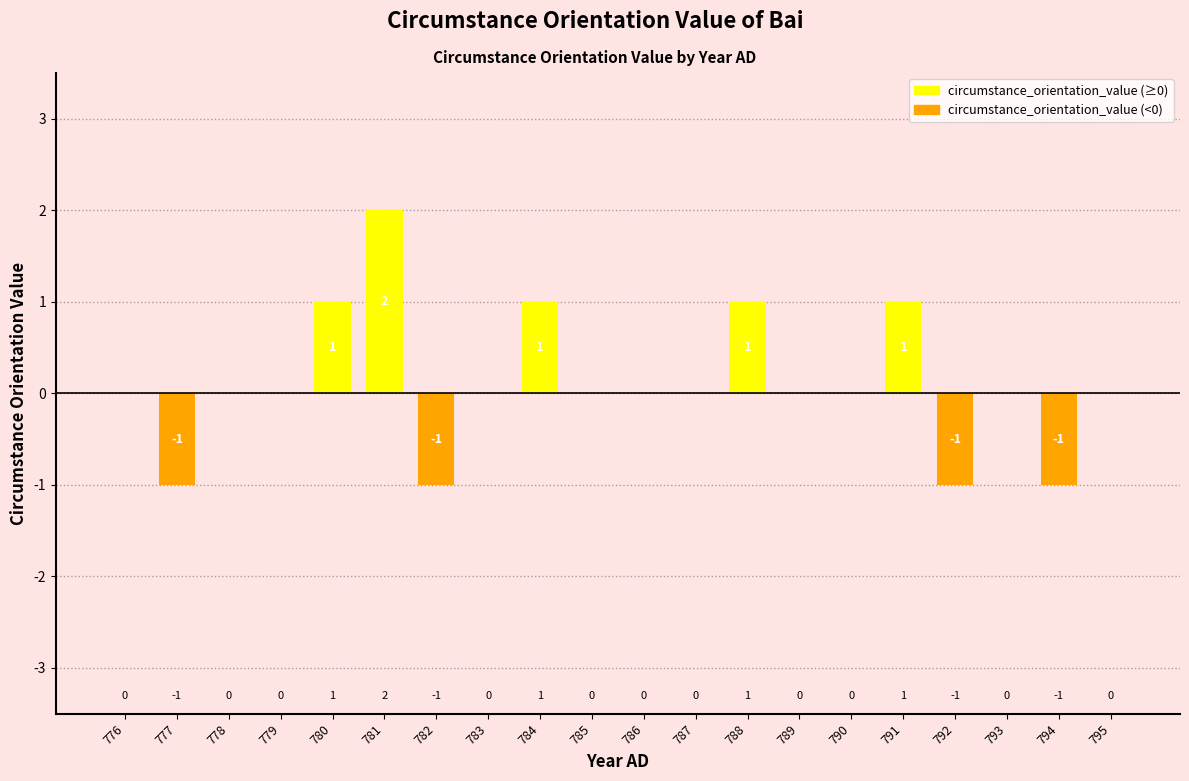

What is the change in value from 782 to 785?

+1